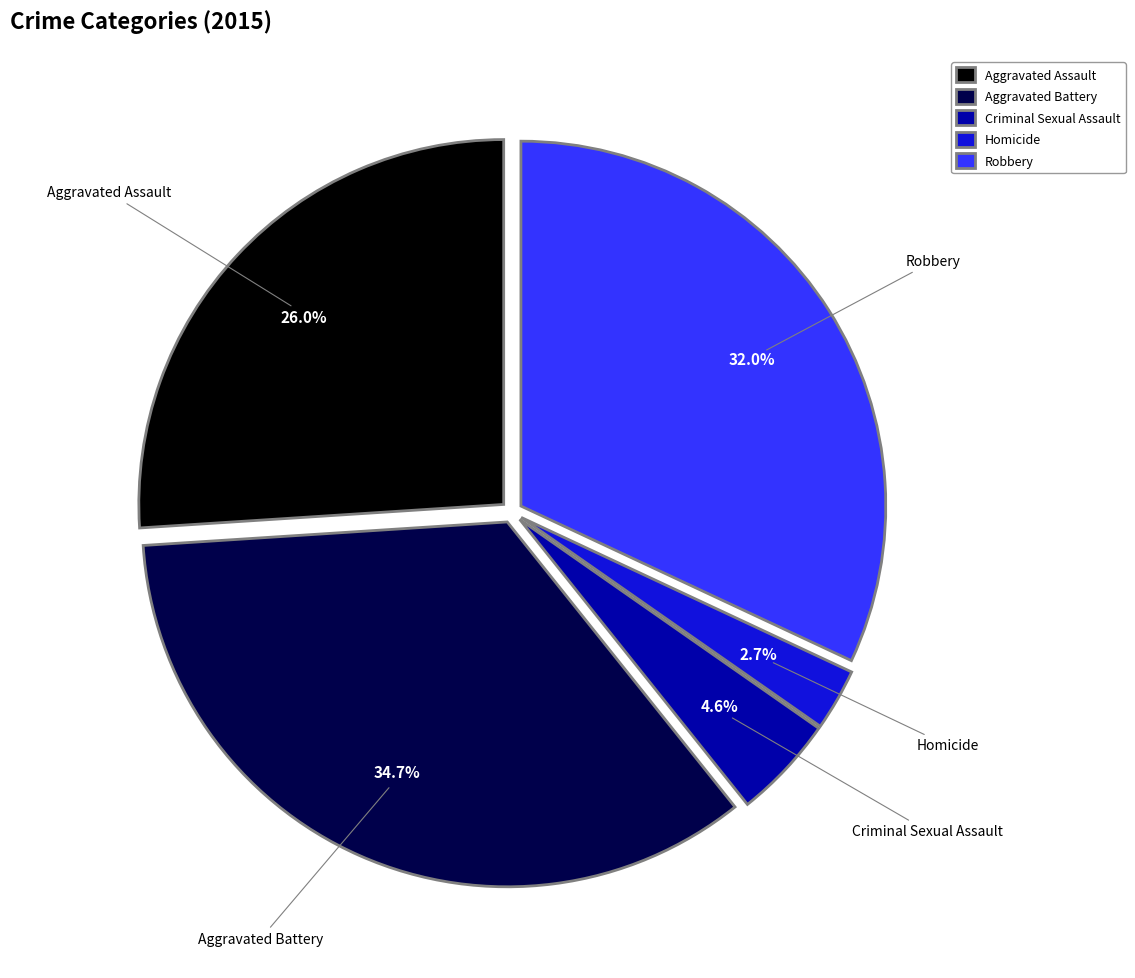

Which has a higher value, Aggravated Battery or Robbery?

Aggravated Battery